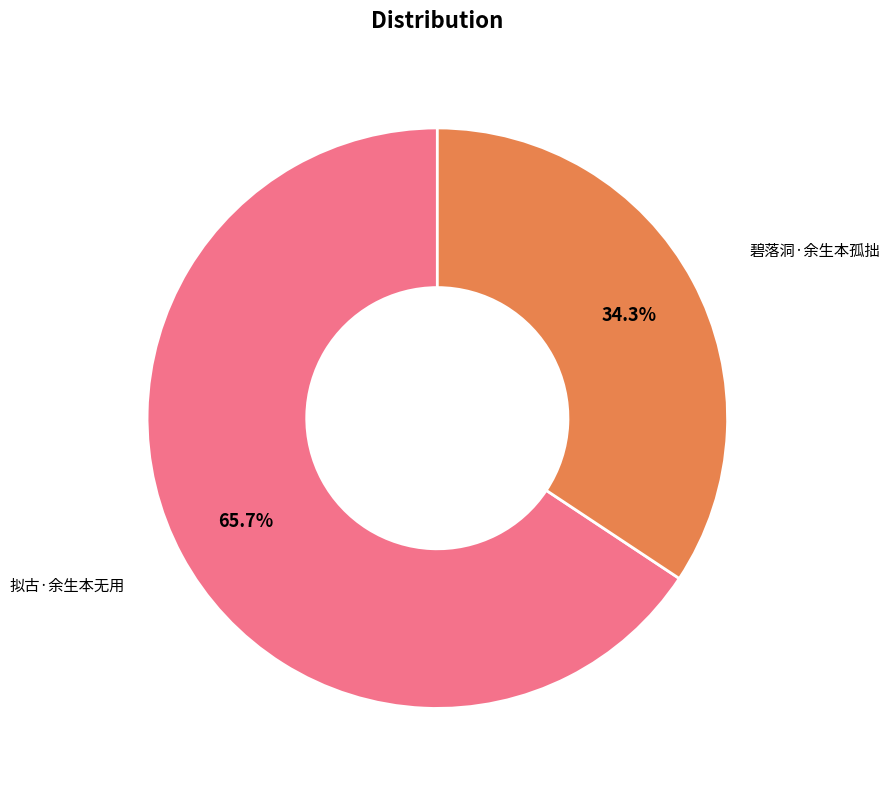

Which slice is the largest?

拟古·余生本无用